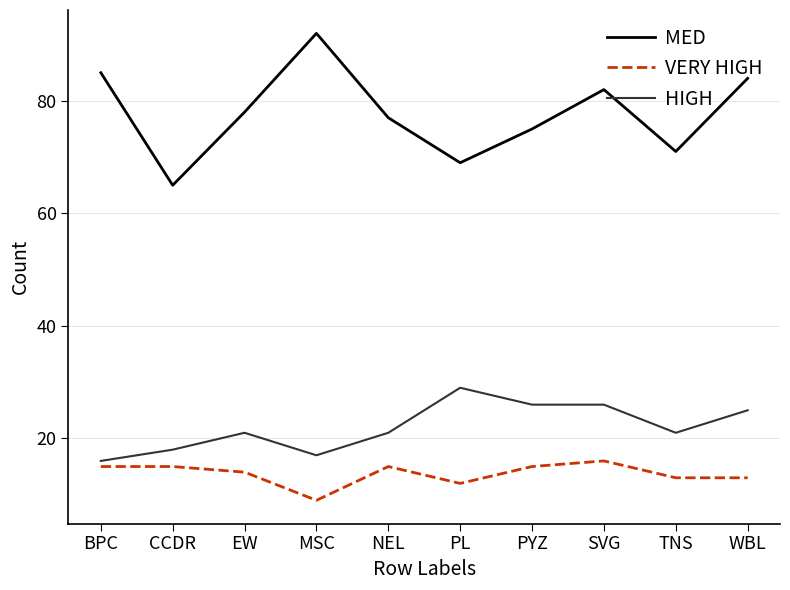

True or false: HIGH has more than 0 interior local peaks.

True